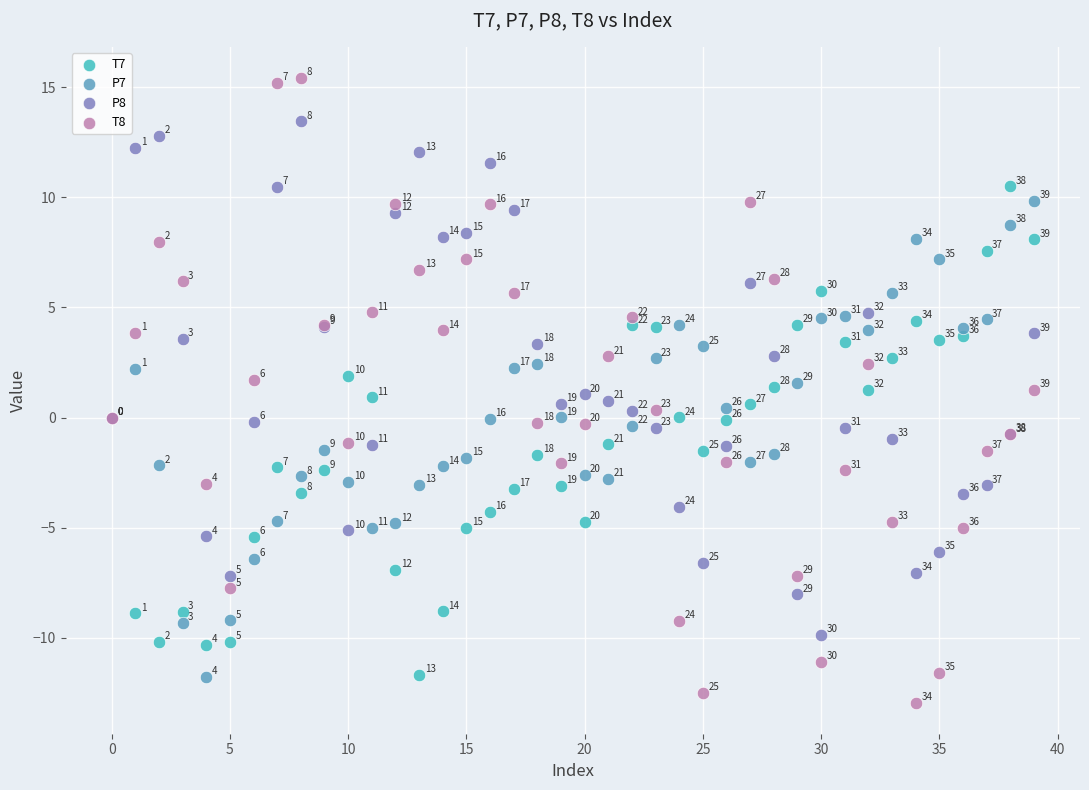

Which series has the largest Y range (max minus min)?

T8